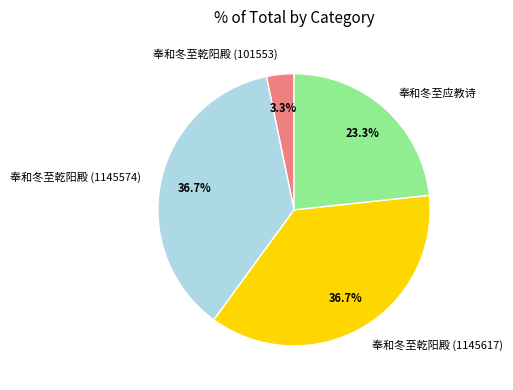

What is the smallest slice in the pie chart?

奉和冬至乾阳殿 (101553)